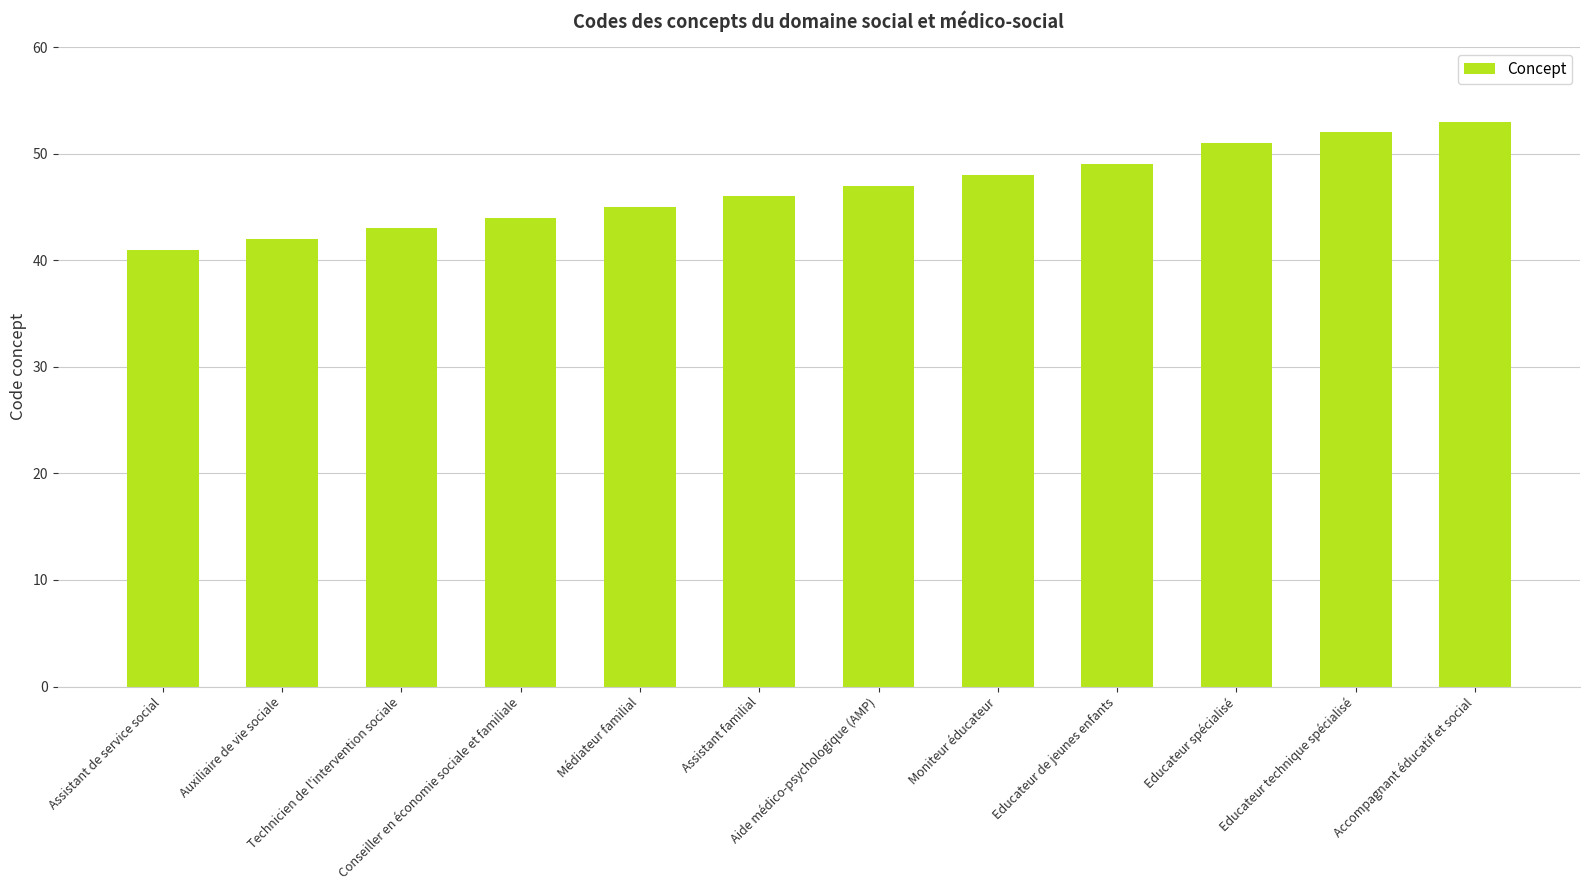

What is the label of the 10th bar from the left?

Educateur spécialisé